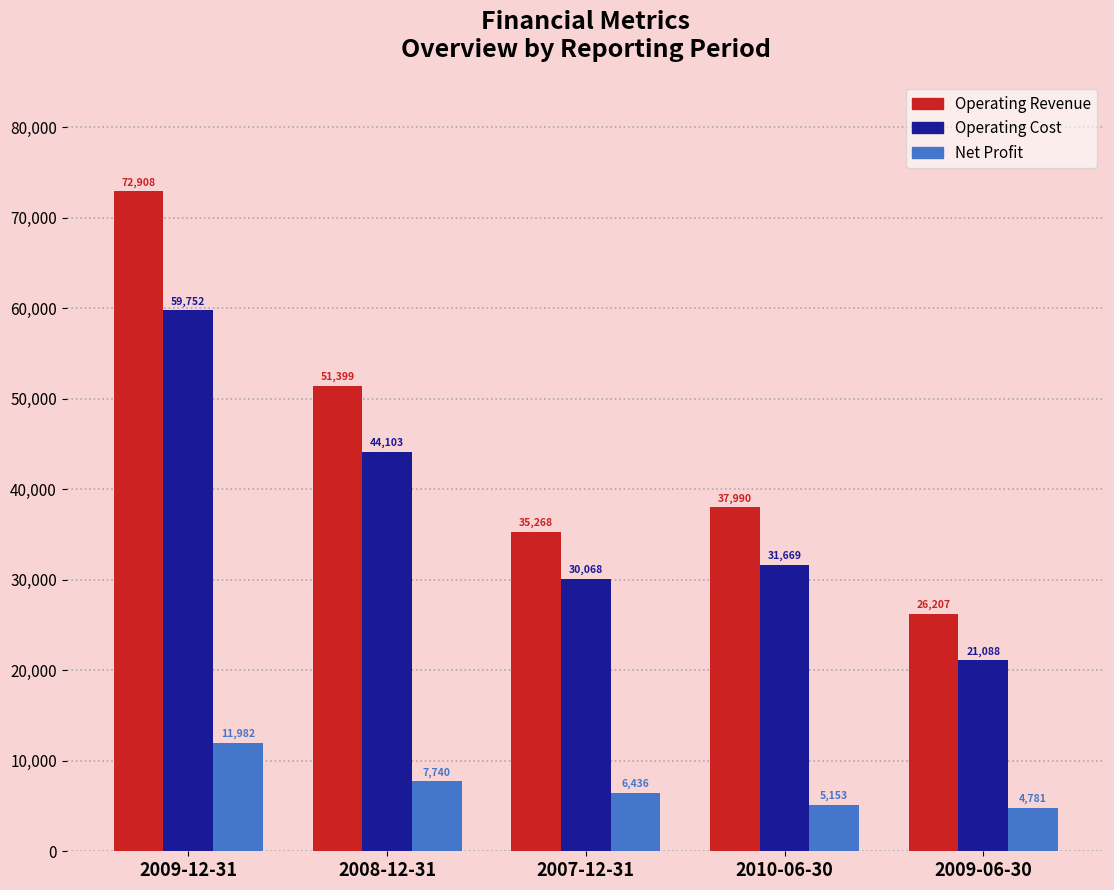

What are all the series names shown in the legend?

Operating Revenue, Operating Cost, Net Profit